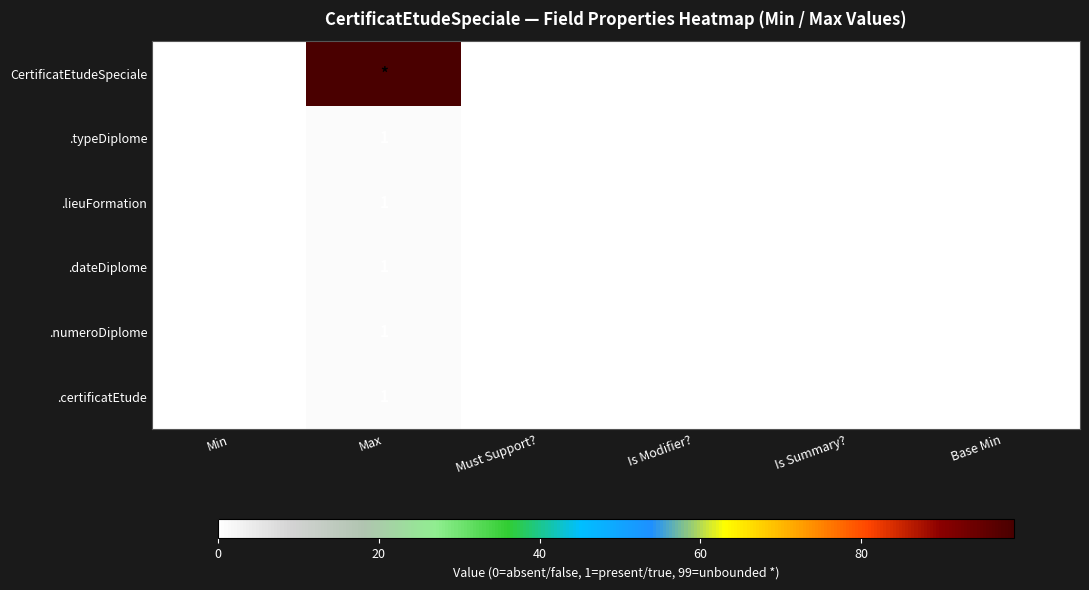

At which label does .numeroDiplome reach its peak?

Max